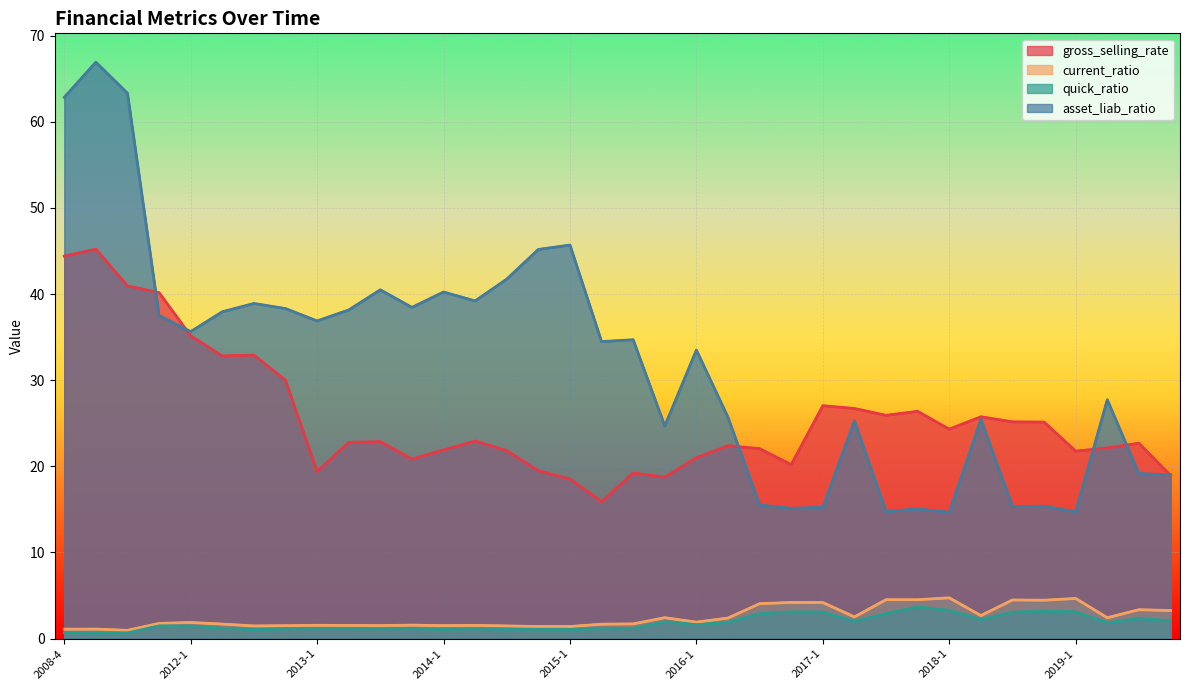

True or false: asset_liab_ratio and quick_ratio intersect in this chart.

False